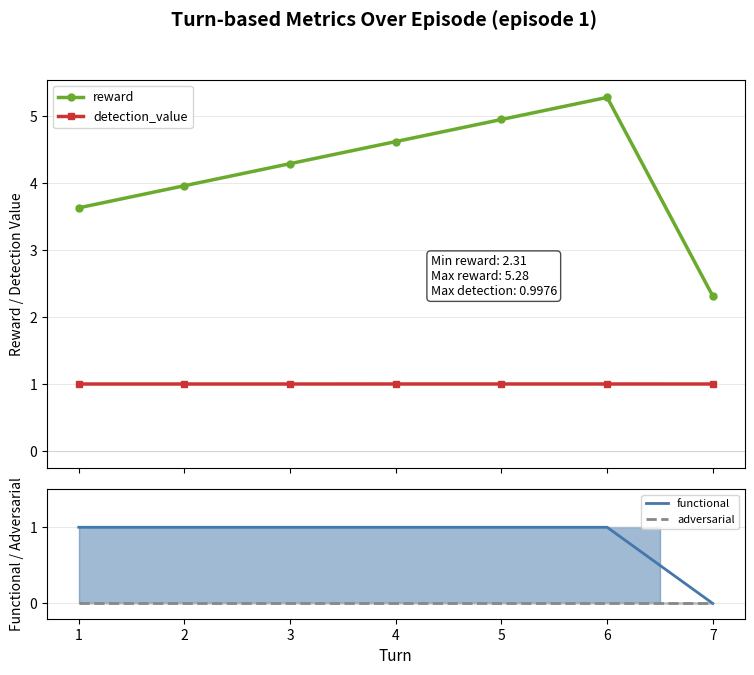

True or false: detection_value and functional_line cross at least once.

True